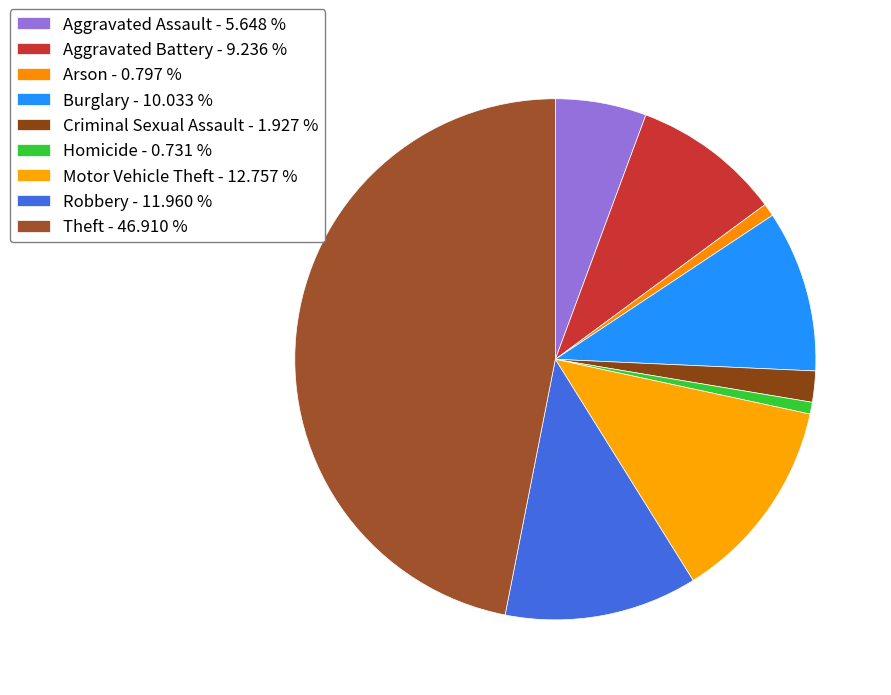

To the nearest percent, what is the average slice percentage?

11%